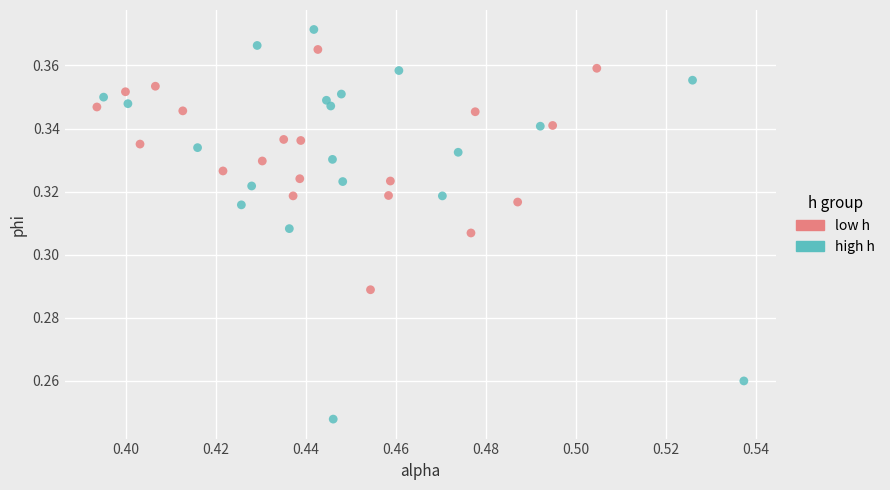

Which series reaches the minimum Y coordinate?

high h